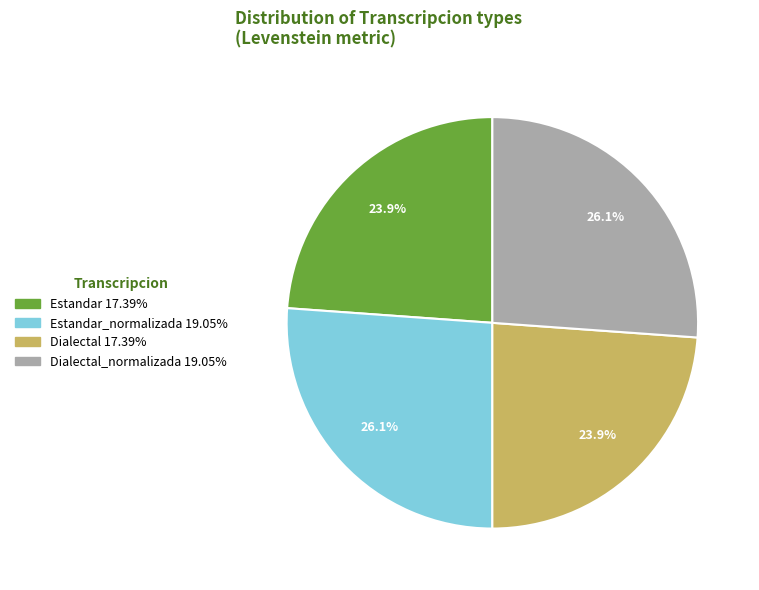

Does any single category account for the majority?

No